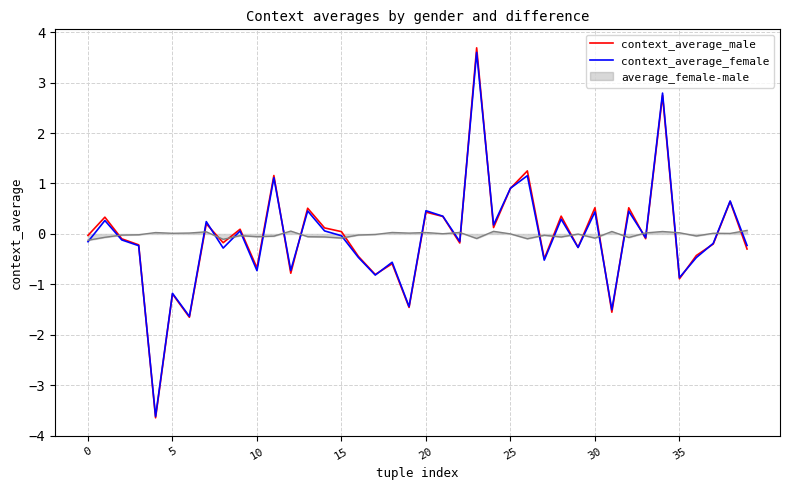

What is the lowest value of the context_average_male series?

-3.6